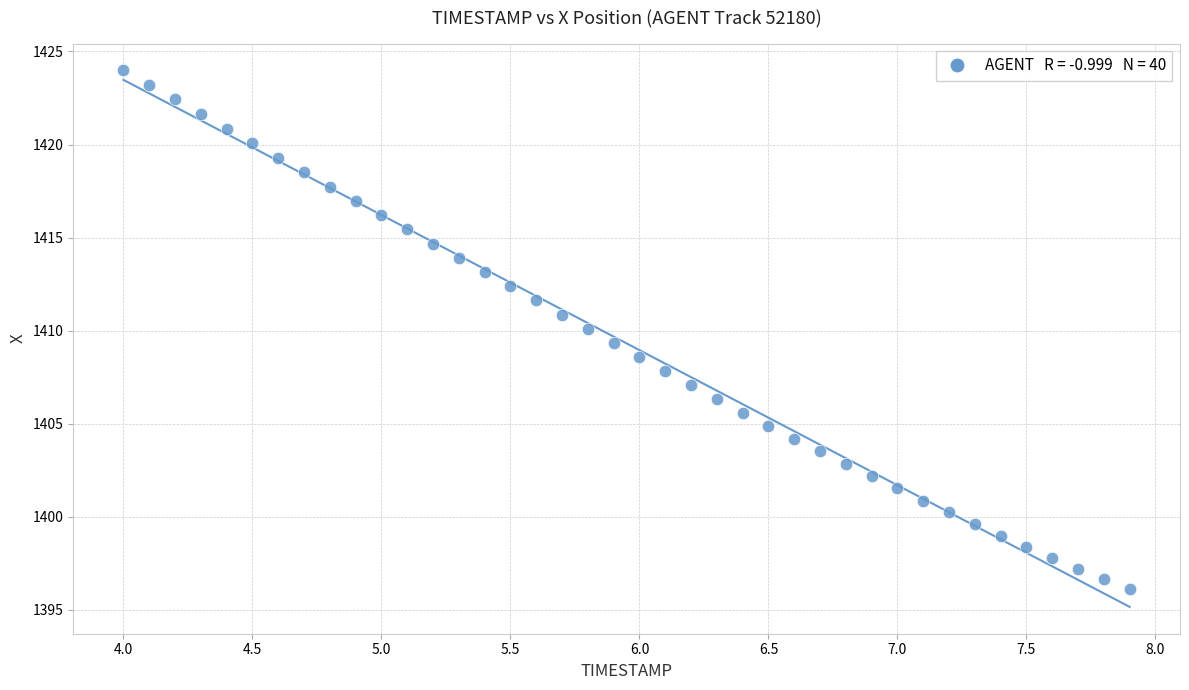

What is the range of X values (max minus min)?

3.9